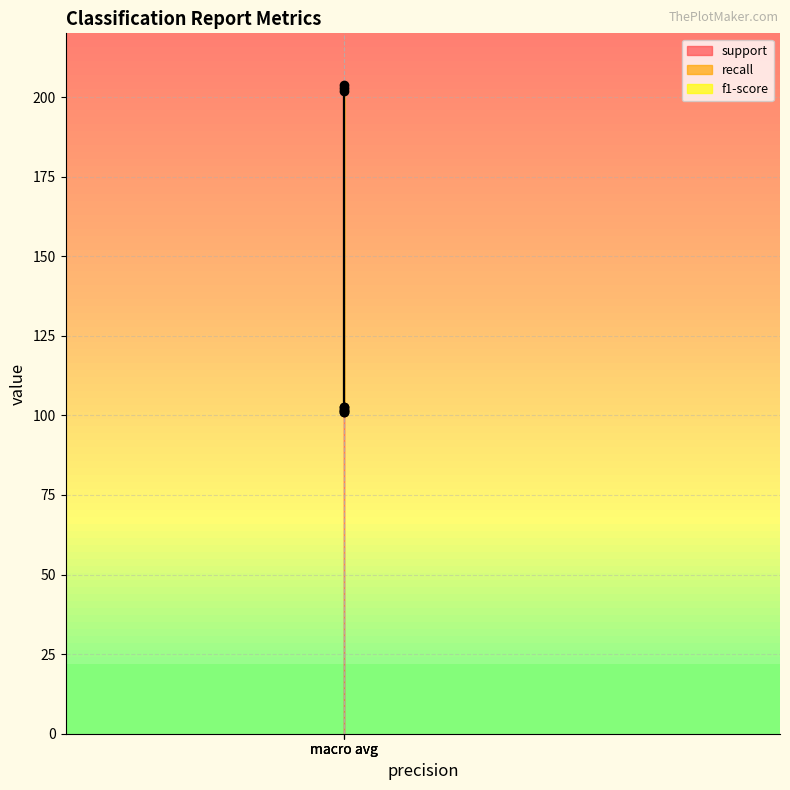

Reading left to right, what are all the values shown in this chart?

support: 101.0	101.0	202.0
recall: 0.8	0.8	0.8
f1-score: 0.8	0.8	0.8